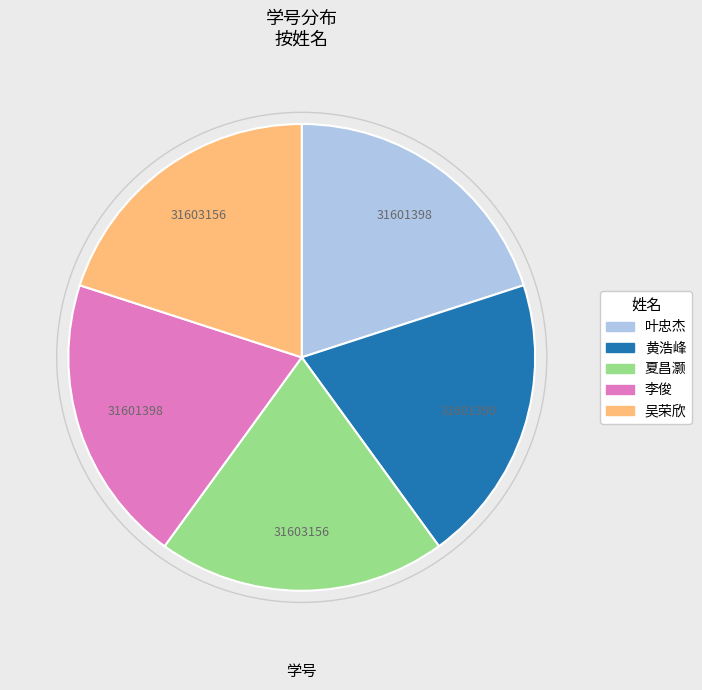

True or false: 吴荣欣 accounts for 20% of the total.

True